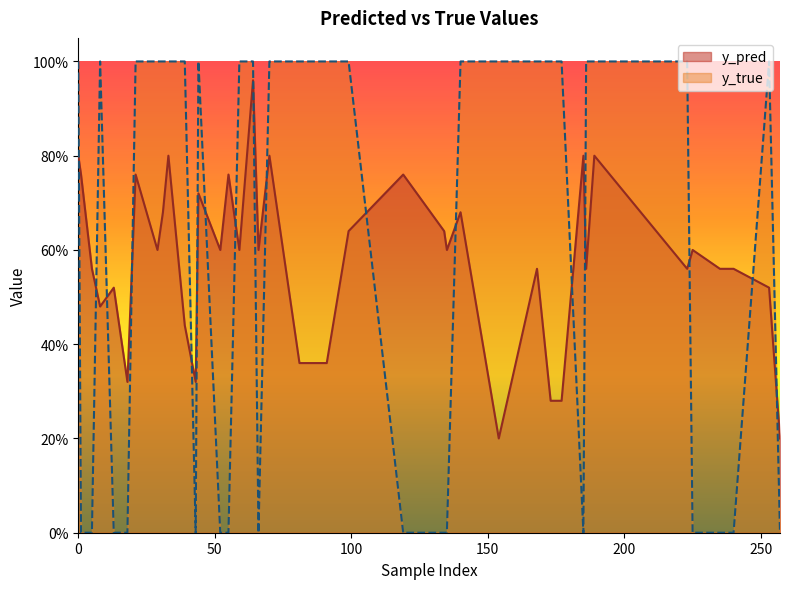

What is the difference between the y_pred values at 76 and 31?

0.1